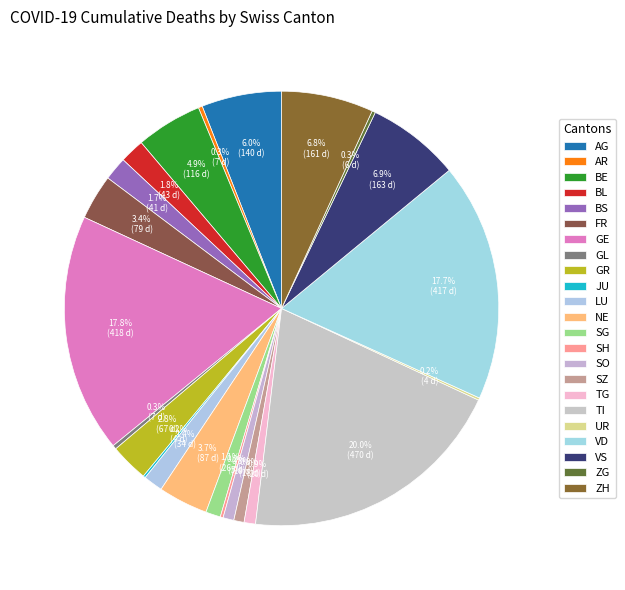

True or false: BS accounts for 14% of the total.

False